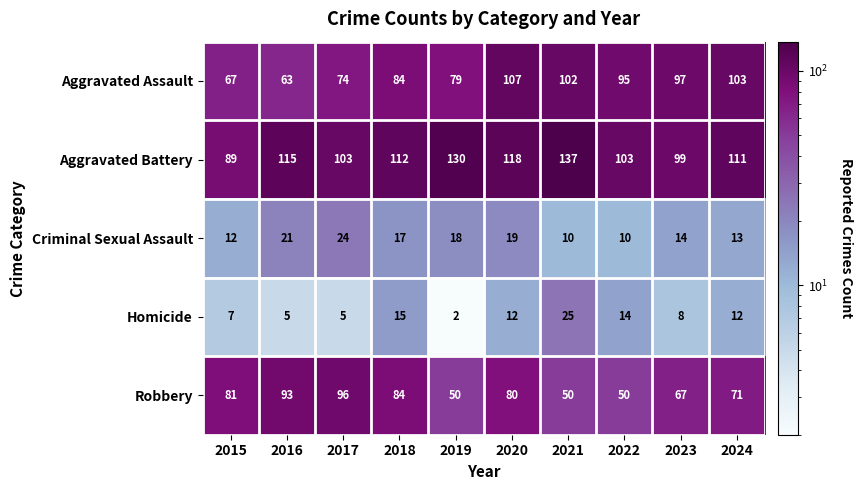

Which series changed the most between 2016 and 2021?

Robbery